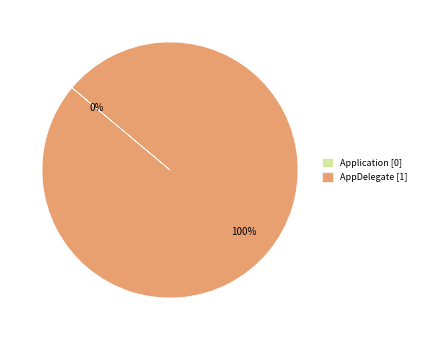

To the nearest percent, what is the difference between the Application and AppDelegate slice percentages?

100%